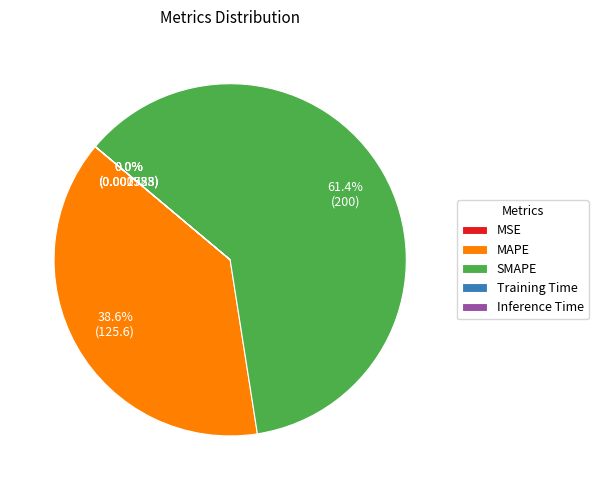

Between MAPE and SMAPE, which is larger?

SMAPE